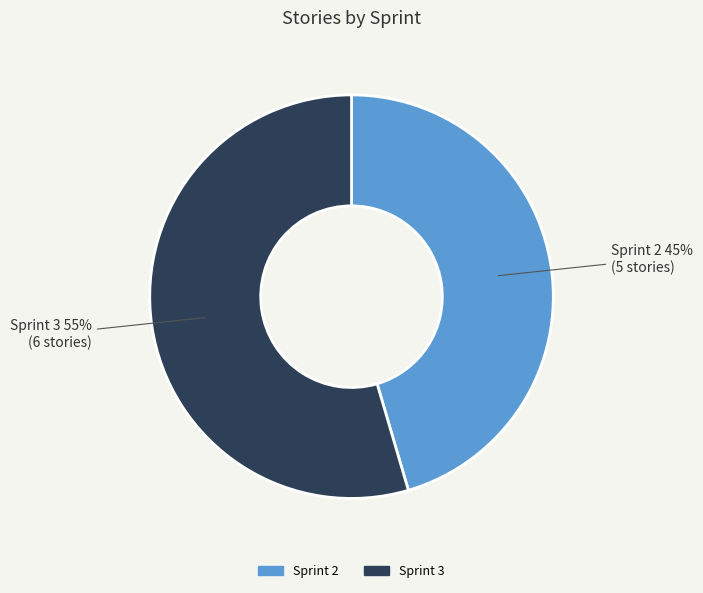

Combined, do Sprint 3 and Sprint 2 account for over 50%?

Yes